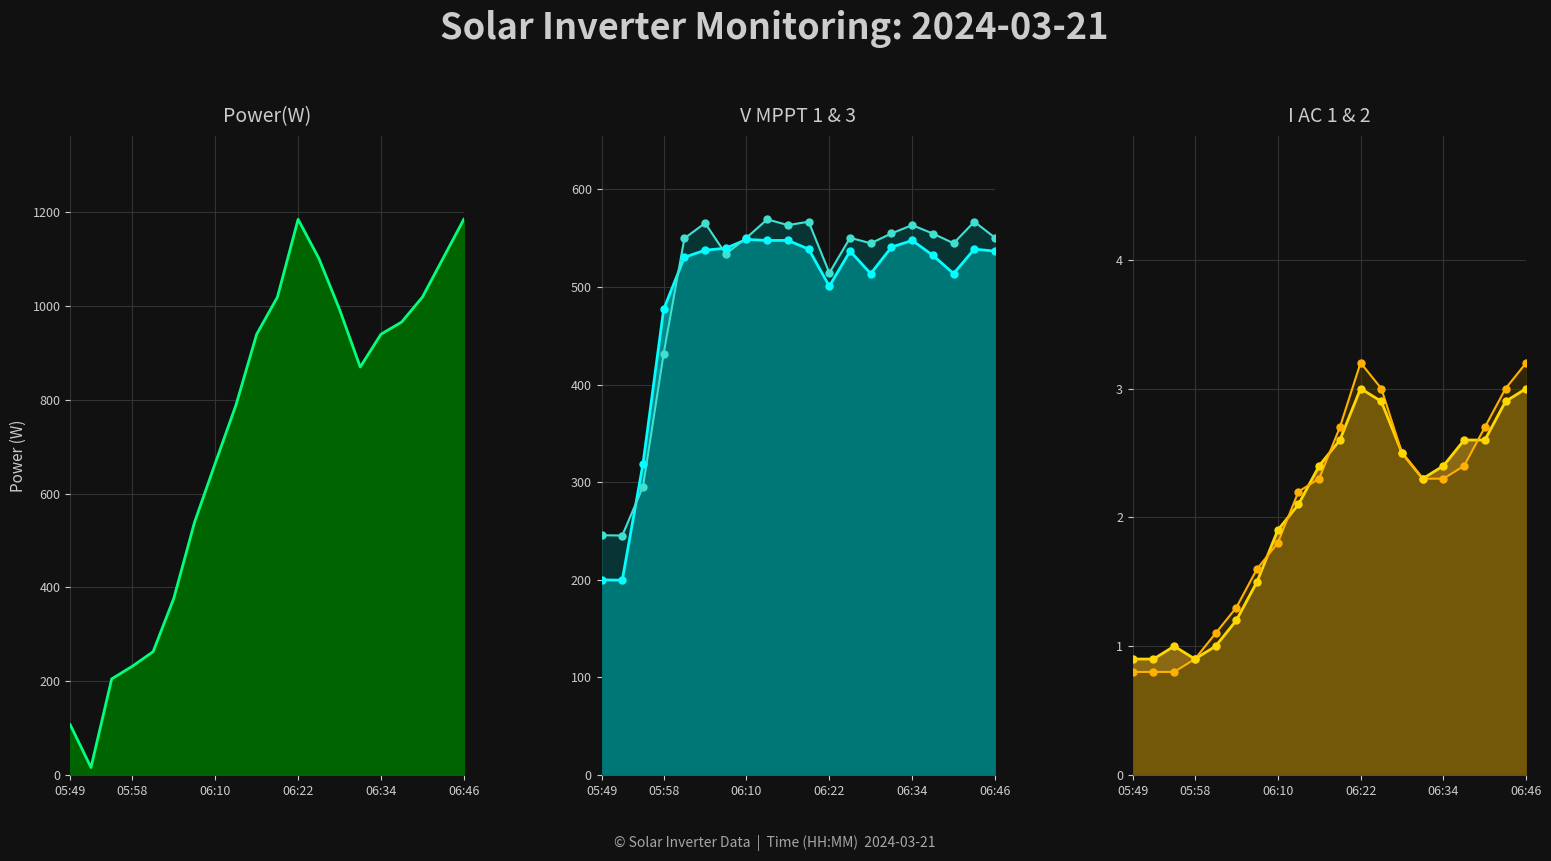

At how many categories does at least one series exceed 577?

13